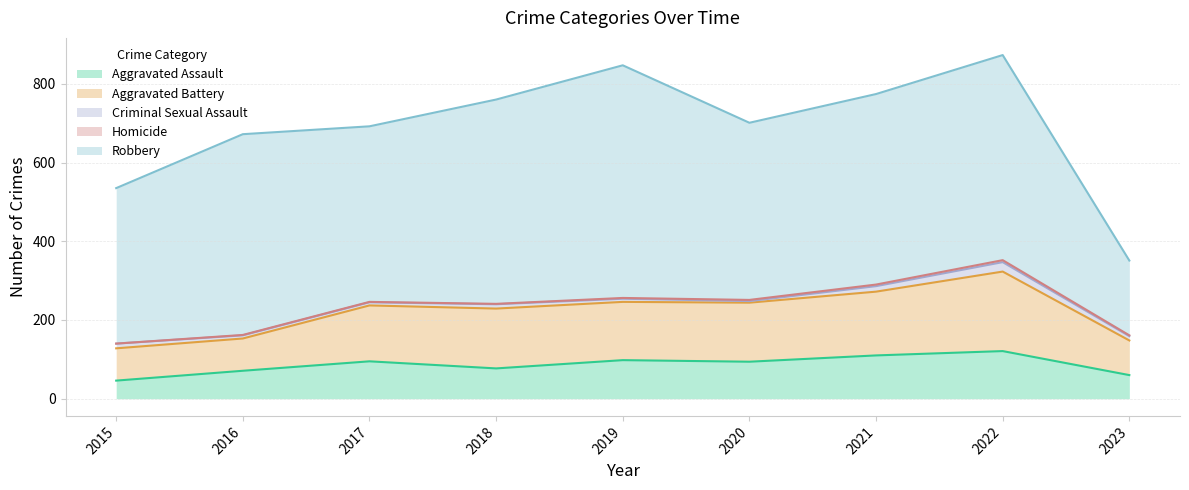

What is the total value across all series at 2015?

535